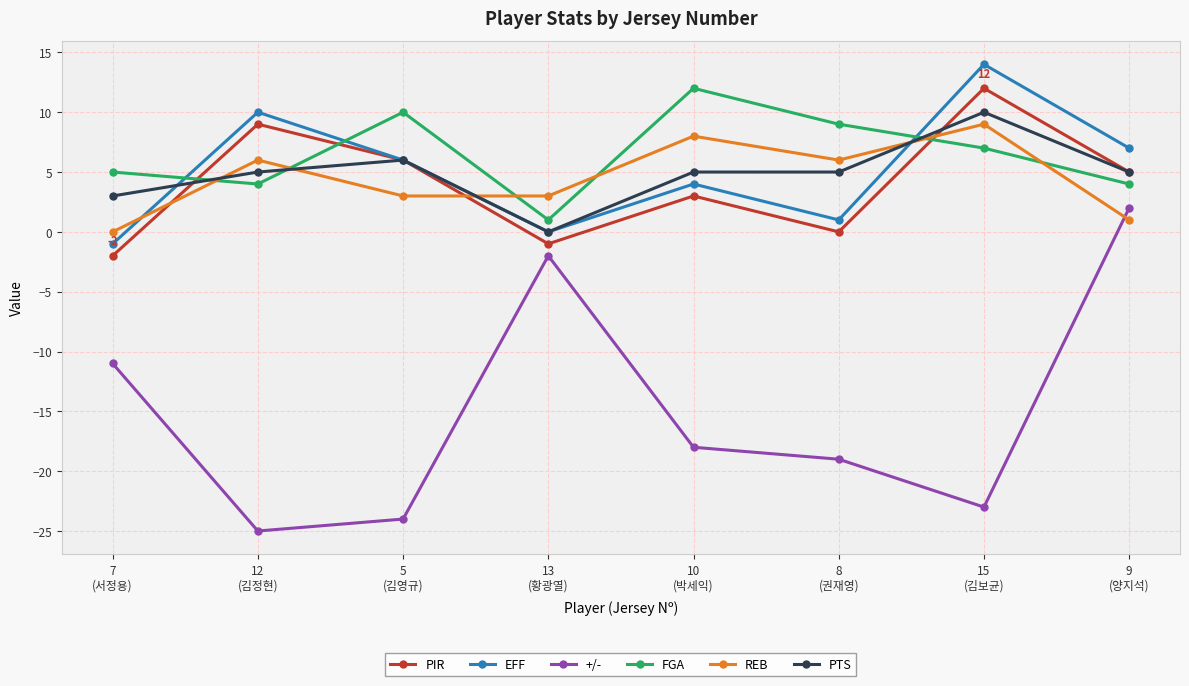

Which series has the widest spread of values?

+/-